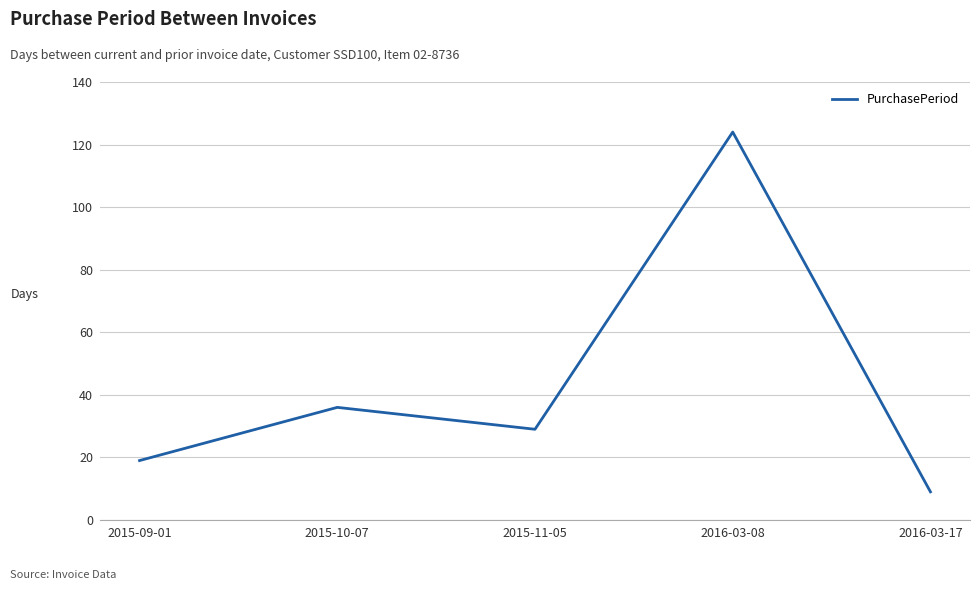

Where does the data first go above 29?

2015-10-07